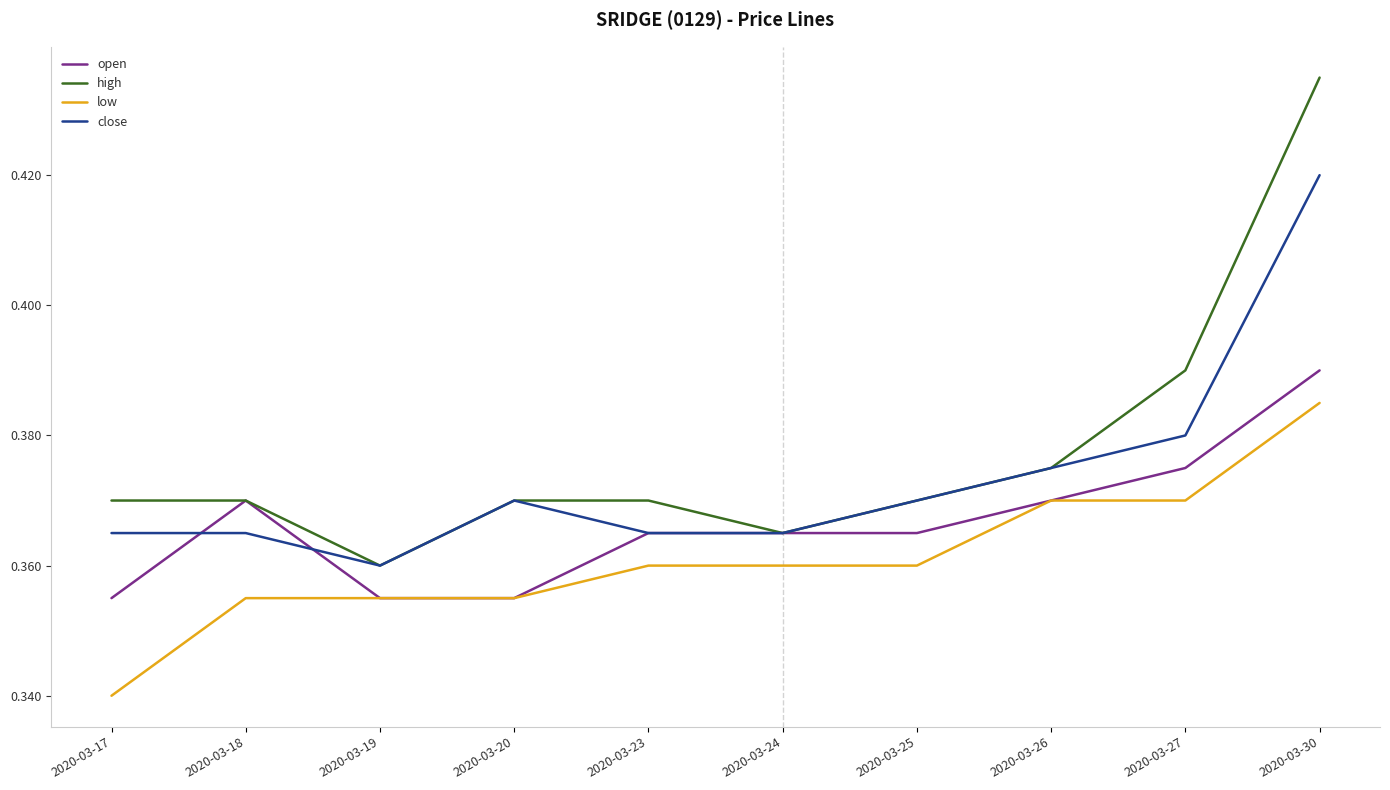

The high series shows 0.2 at 2020-03-30. True or false?

False